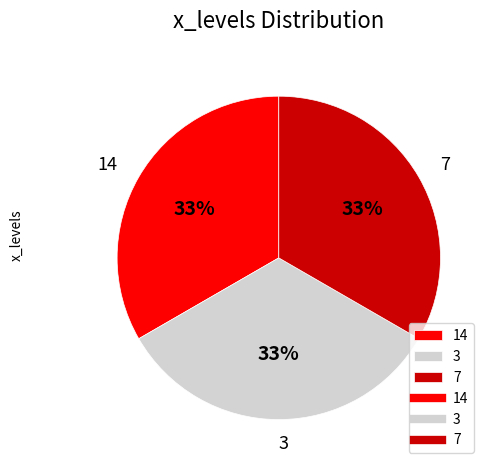

How many segments does this pie chart have?

3